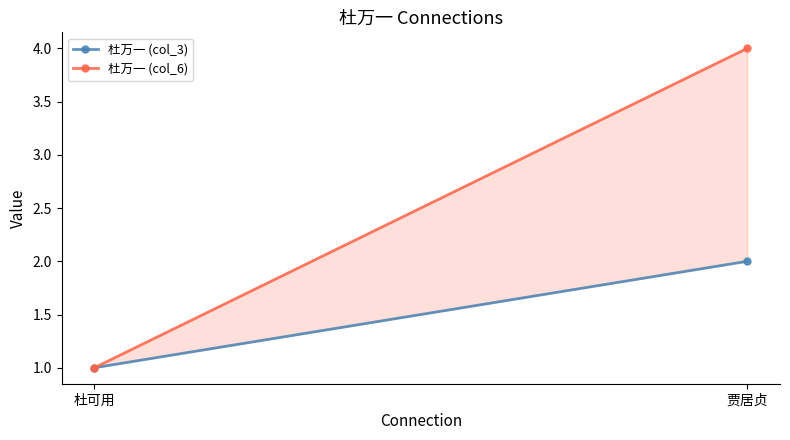

What is the sum of all 杜万一 (col_6) values?

5